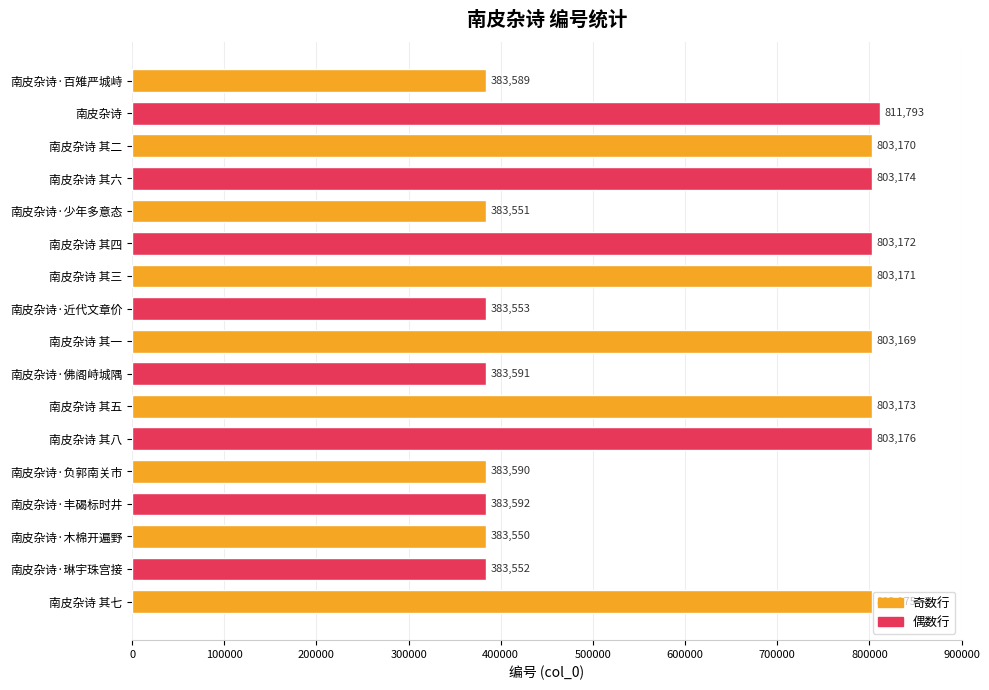

At which label is the value closest to 597671?

南皮杂诗 其一